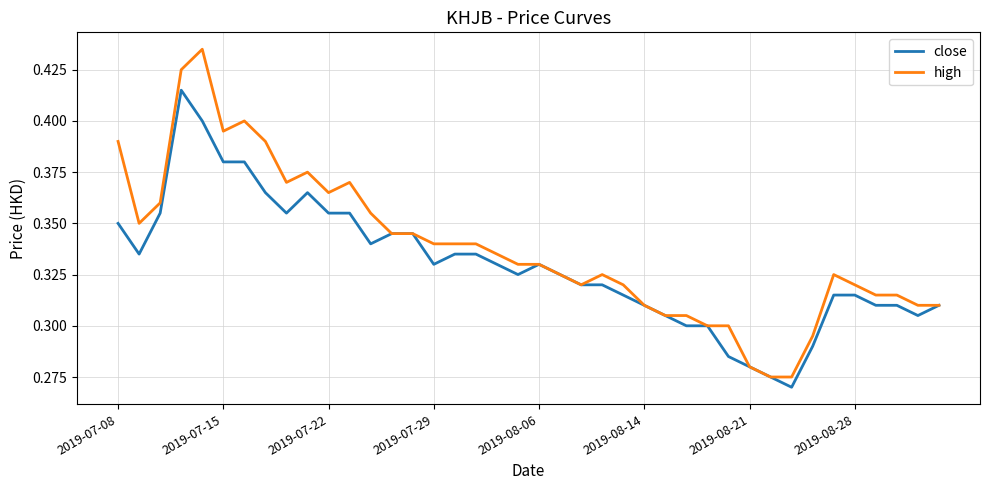

Which series has the largest total across all categories?

high